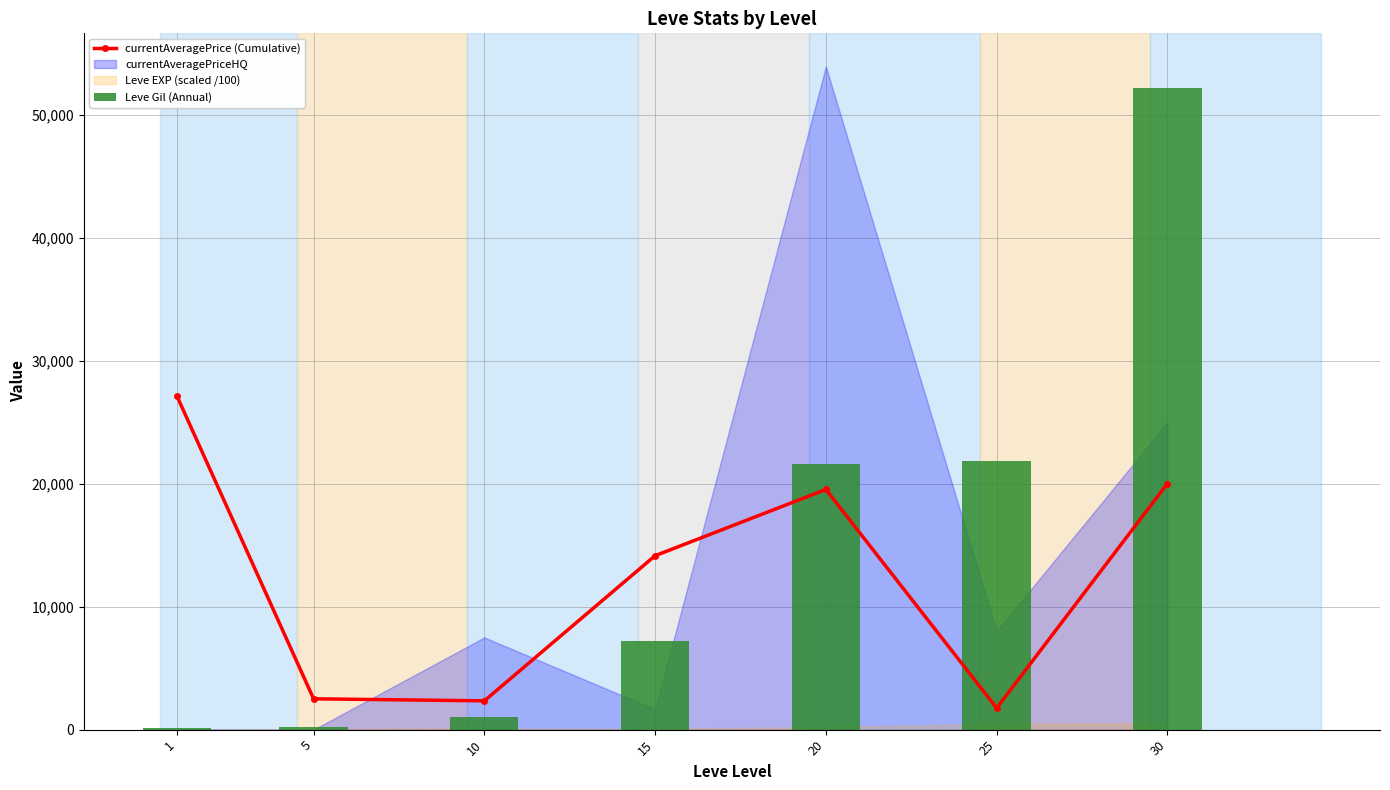

Which series has the largest total across all categories?

Leve Gil (Annual)